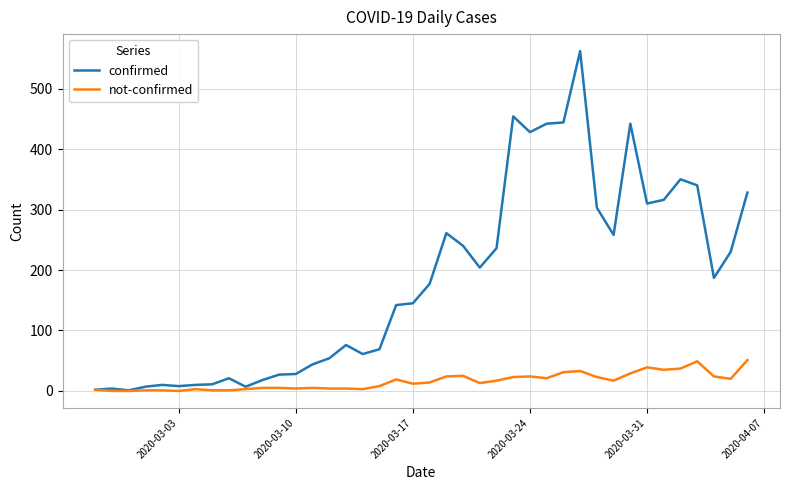

Which series has the largest range (max minus min)?

confirmed